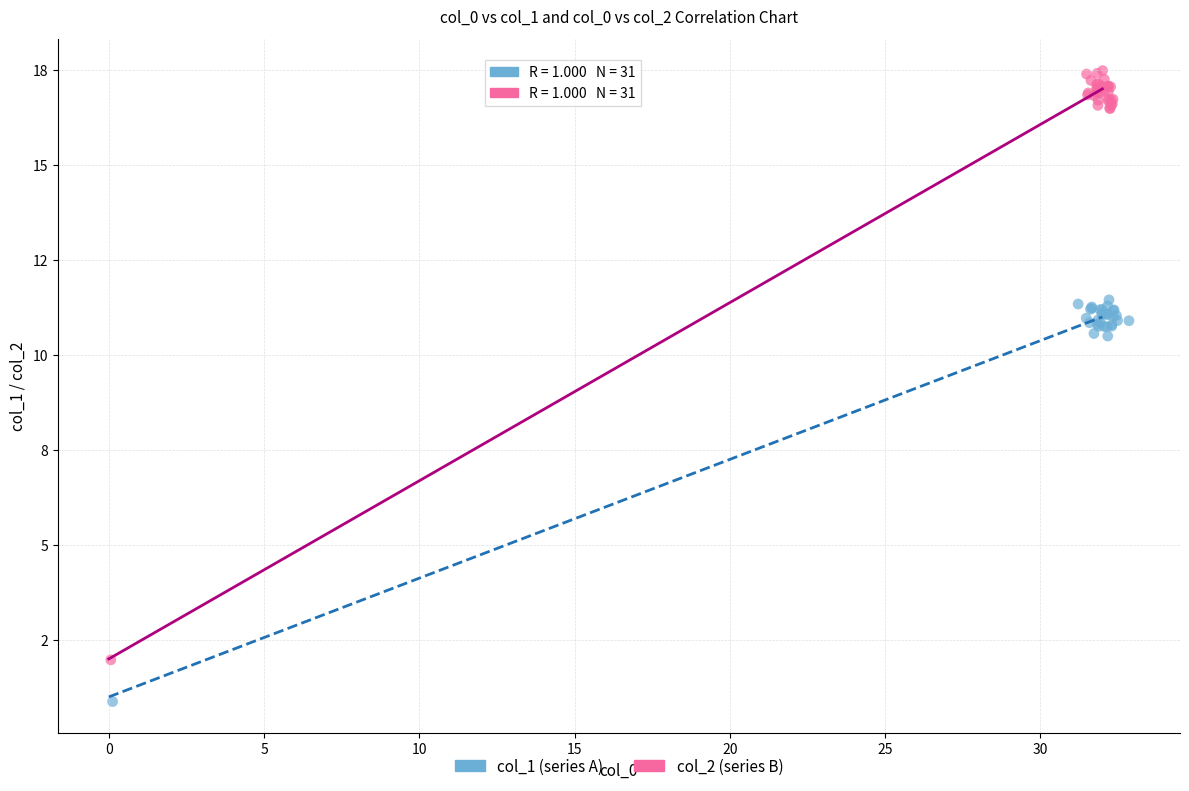

What are all the series names shown in the legend?

col_1 (series A), col_2 (series B)